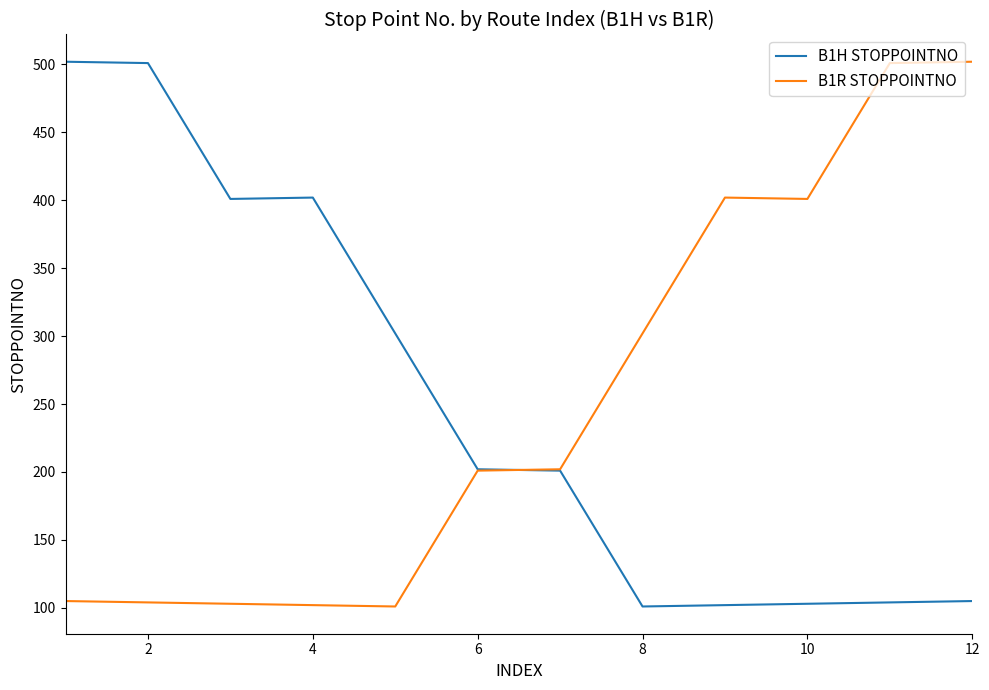

What is the minimum value shown in the chart?

101